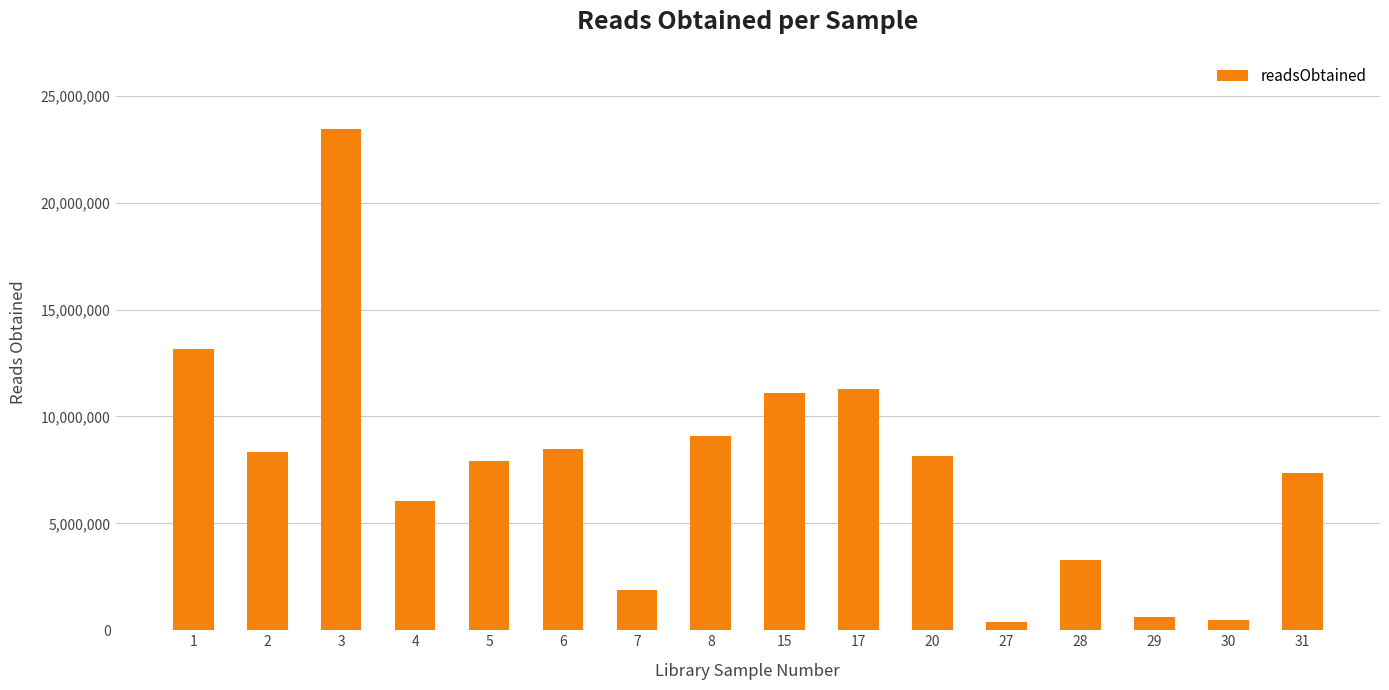

Between 29 and 5, which is larger?

5